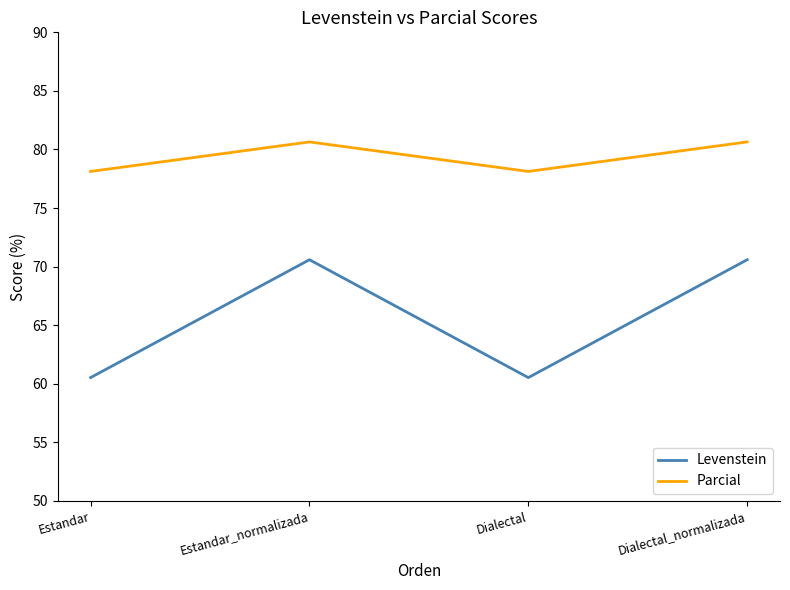

True or false: Levenstein and Parcial intersect in this chart.

False